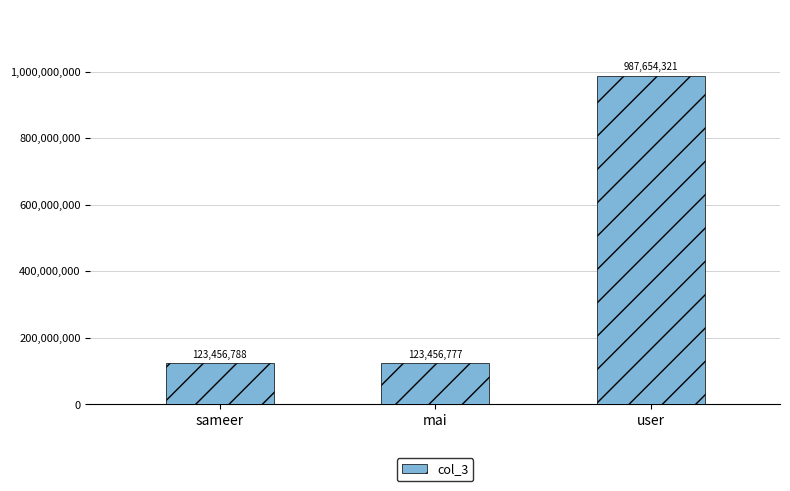

How many categories are shown in the chart?

3